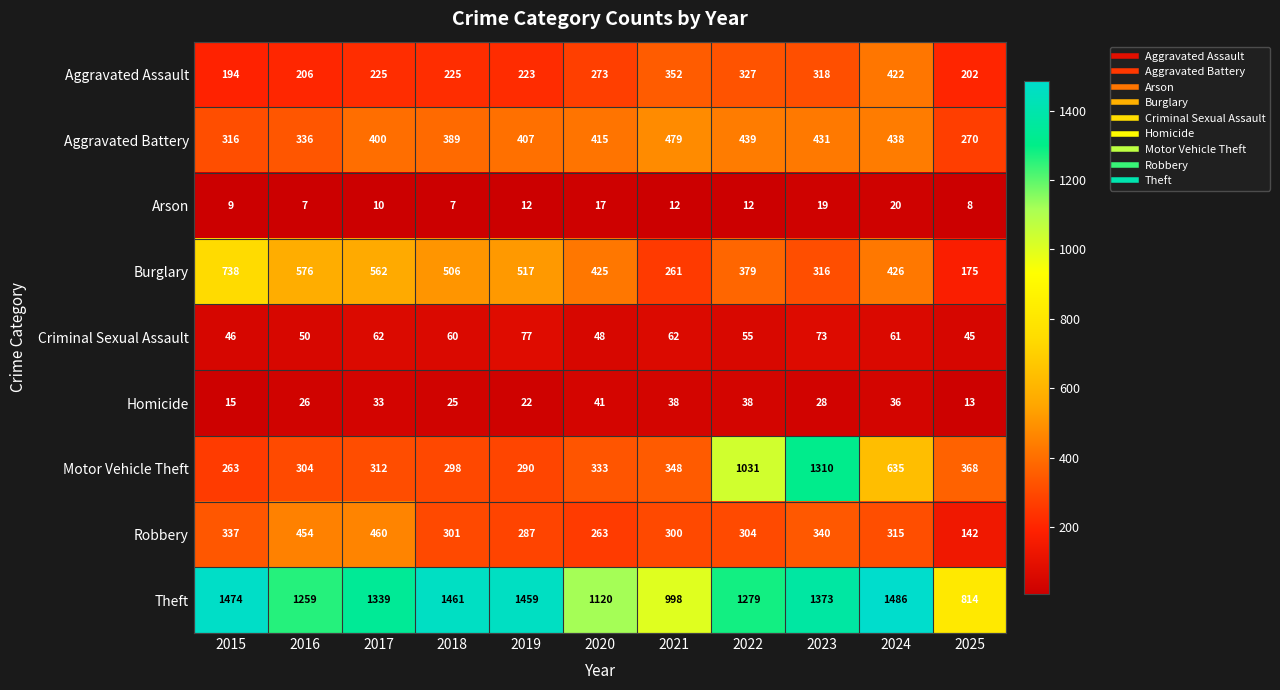

What is the maximum value for Burglary?

738